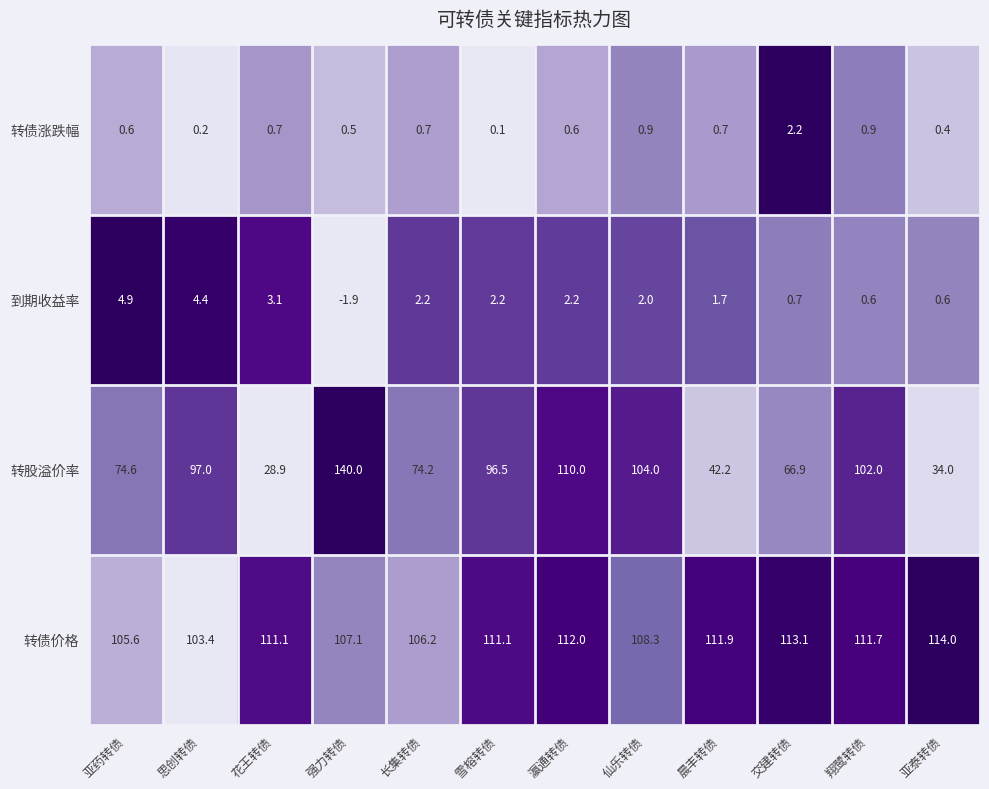

Which series has the largest total across all categories?

转债价格